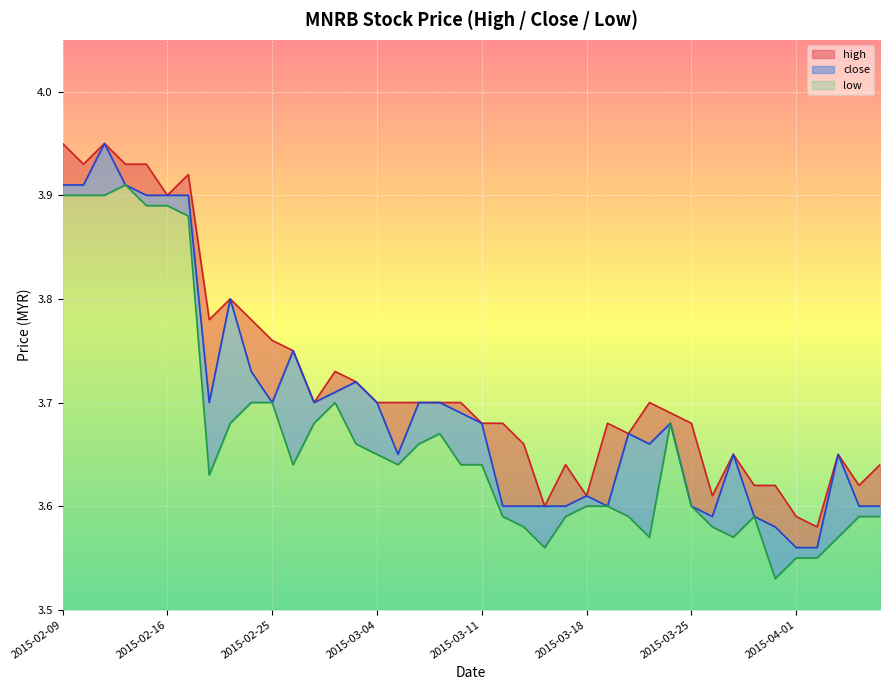

Rank the categories by low value from highest to lowest.

2015-02-12, 2015-02-09, 2015-02-10, 2015-02-11, 2015-02-13, 2015-02-16, 2015-02-17, 2015-02-24, 2015-02-25, 2015-03-02, 2015-02-23, 2015-02-27, 2015-03-24, 2015-03-09, 2015-03-03, 2015-03-06, 2015-03-04, 2015-02-26, 2015-03-05, 2015-03-10, 2015-03-11, 2015-02-18, 2015-03-18, 2015-03-19, 2015-03-25, 2015-03-12, 2015-03-17, 2015-03-20, 2015-03-30, 2015-04-06, 2015-04-07, 2015-03-13, 2015-03-26, 2015-03-23, 2015-03-27, 2015-04-03, 2015-03-16, 2015-04-01, 2015-04-02, 2015-03-31